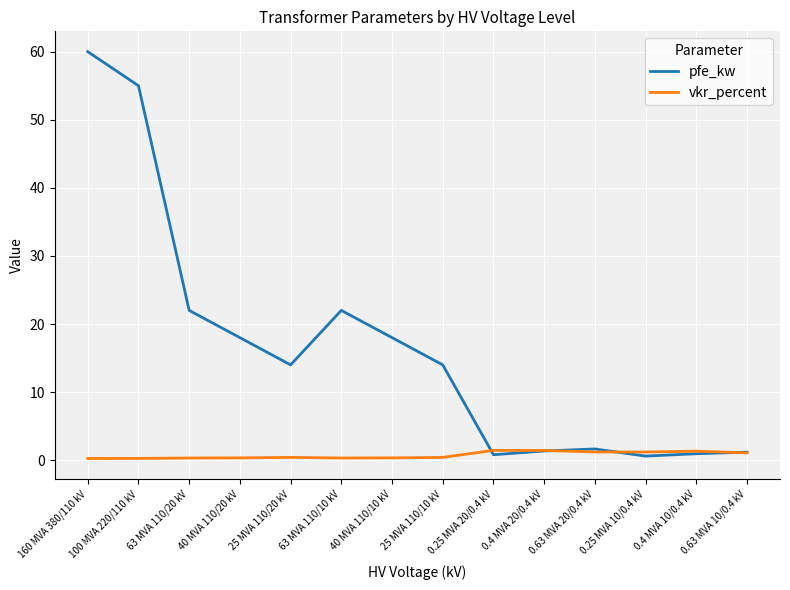

Between 63 MVA 110/10 kV and 0.63 MVA 10/0.4 kV, which series saw the biggest shift?

pfe_kw